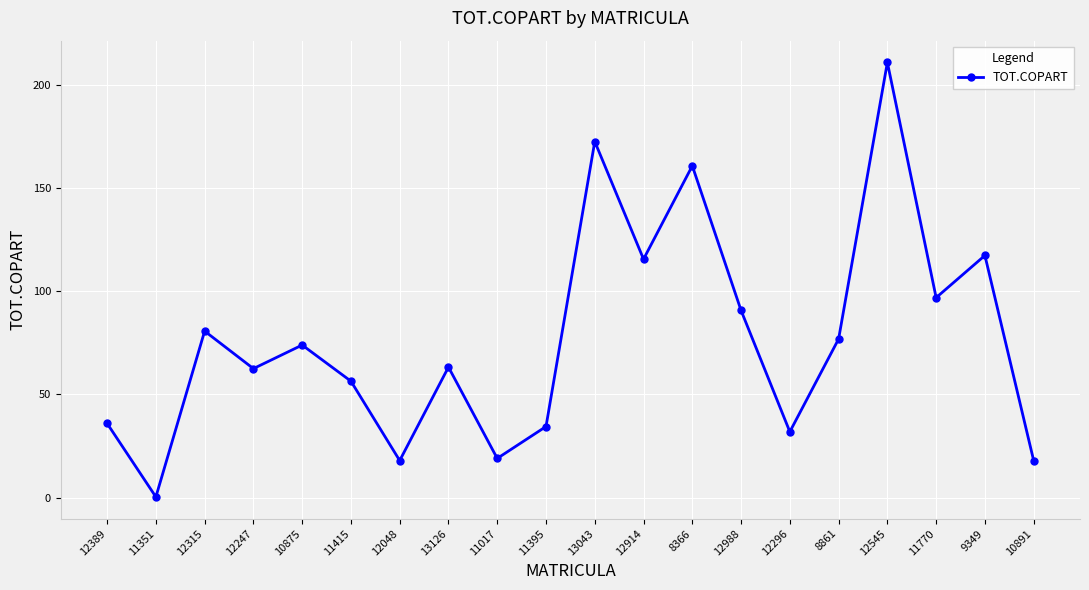

Does the chart have visible grid lines?

Yes